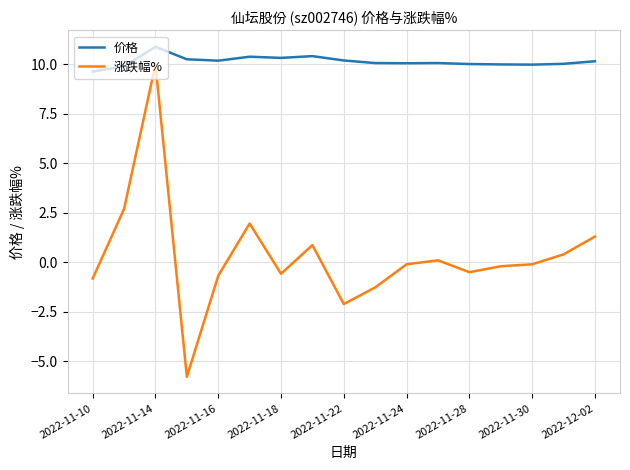

What are all the series names shown in the legend?

价格, 涨跌幅%